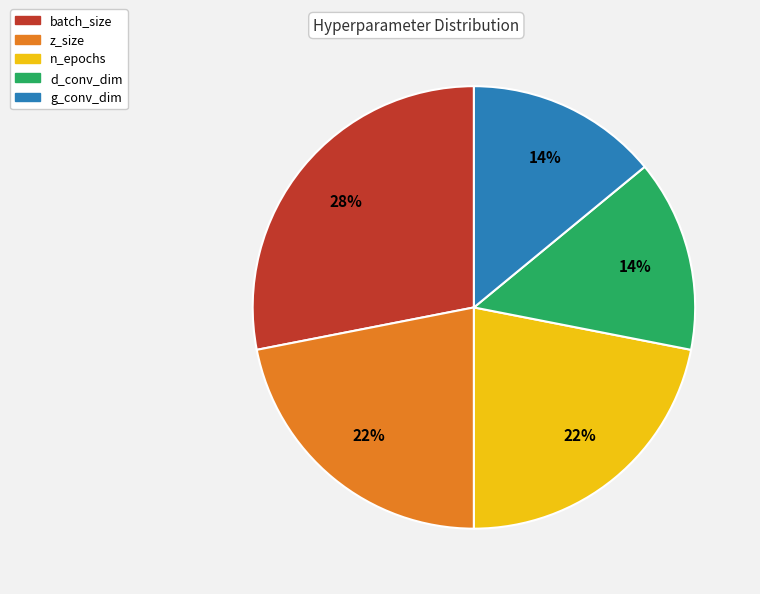

Is there any slice that represents more than half of the pie?

No